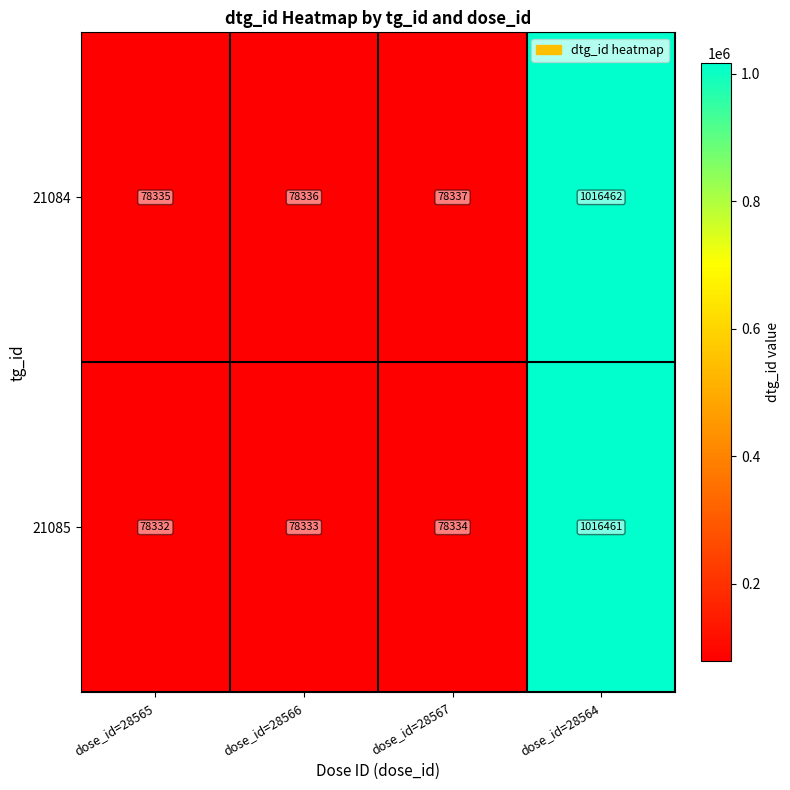

How many categories are shown in the chart?

4